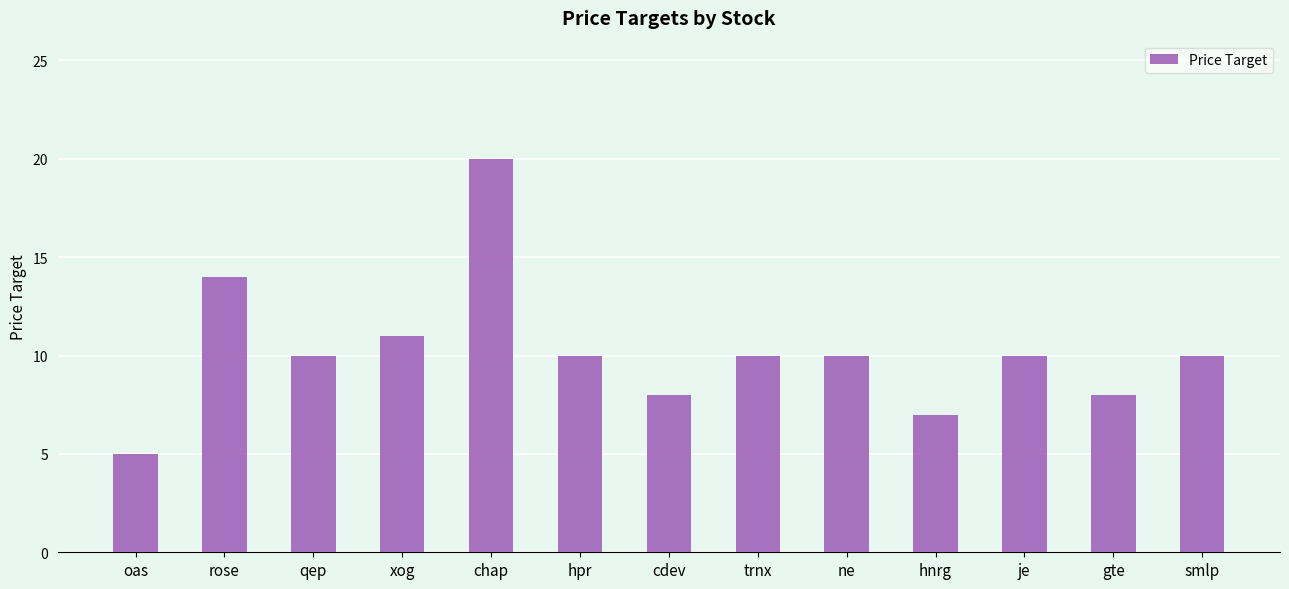

Where is the data nearest to the value 12?

xog